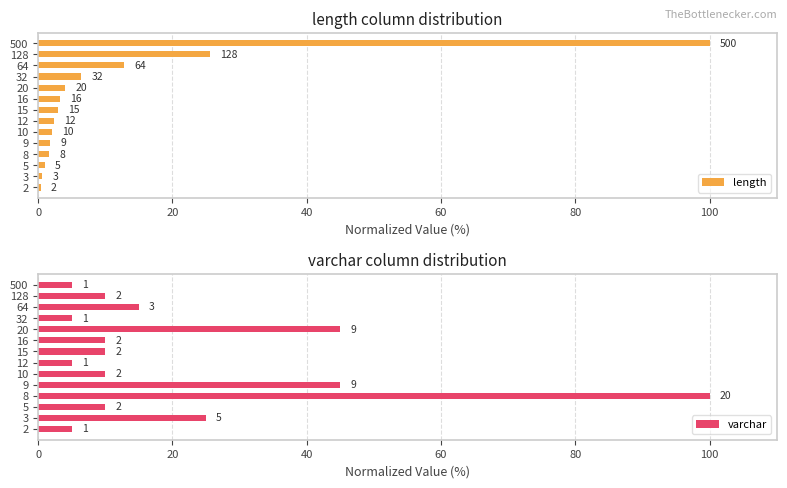

Are the bars horizontal?

Yes